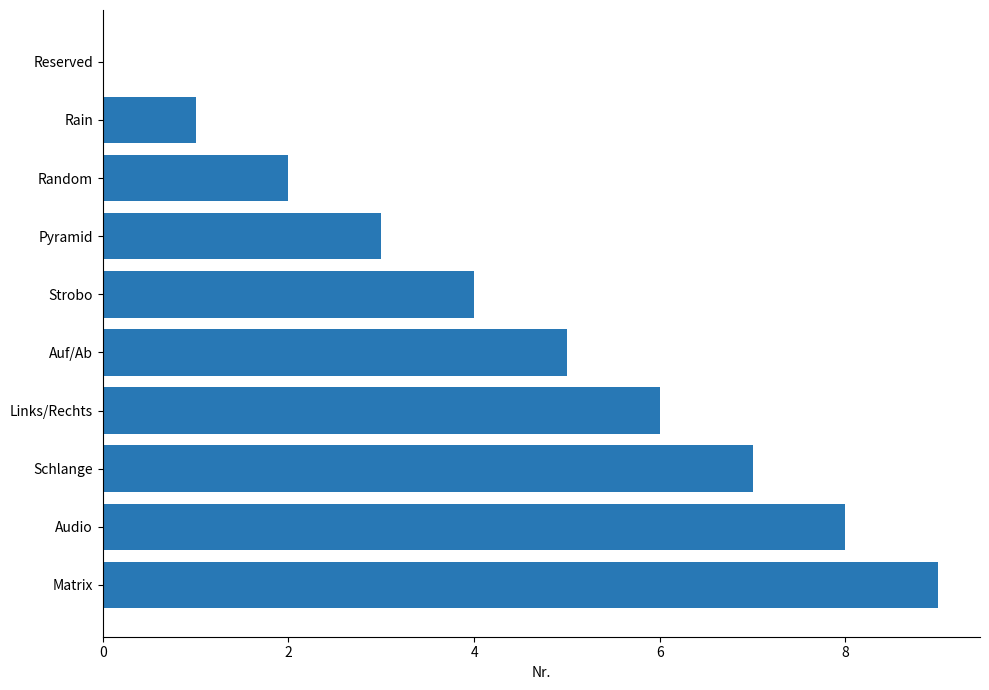

Between Pyramid and Reserved, which is larger?

Pyramid